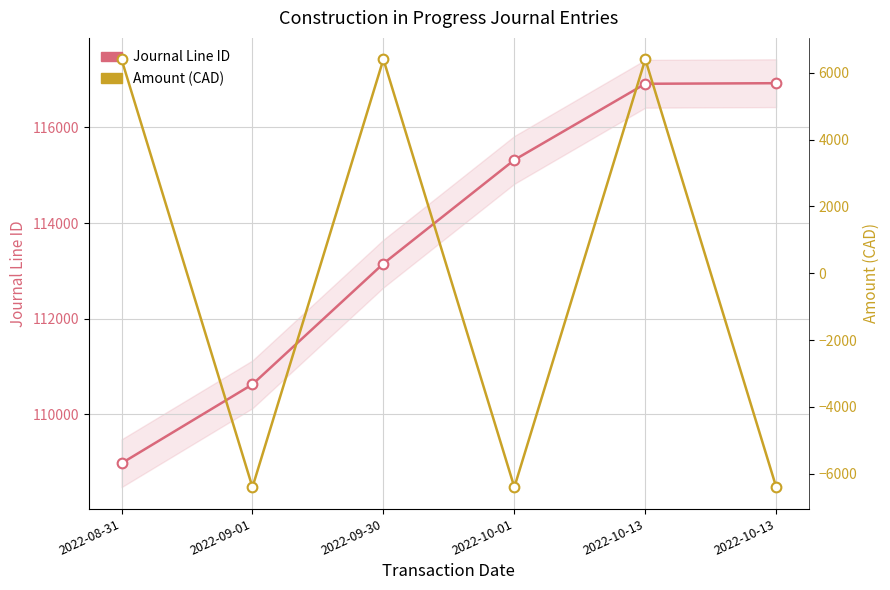

Which series changed the most between 2022-08-31 and 2022-10-13?

Amount (CAD)